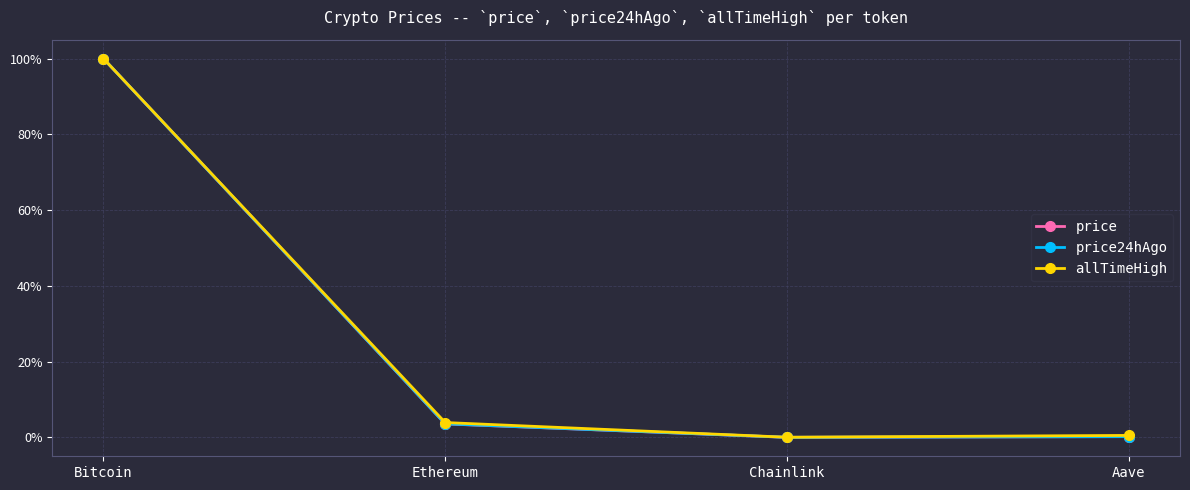

Reading left to right, list all the values displayed in this chart.

price: 1.0	0.0	0.0	0.0
price24hAgo: 1.0	0.0	0.0	0.0
allTimeHigh: 1.0	0.0	0.0	0.0